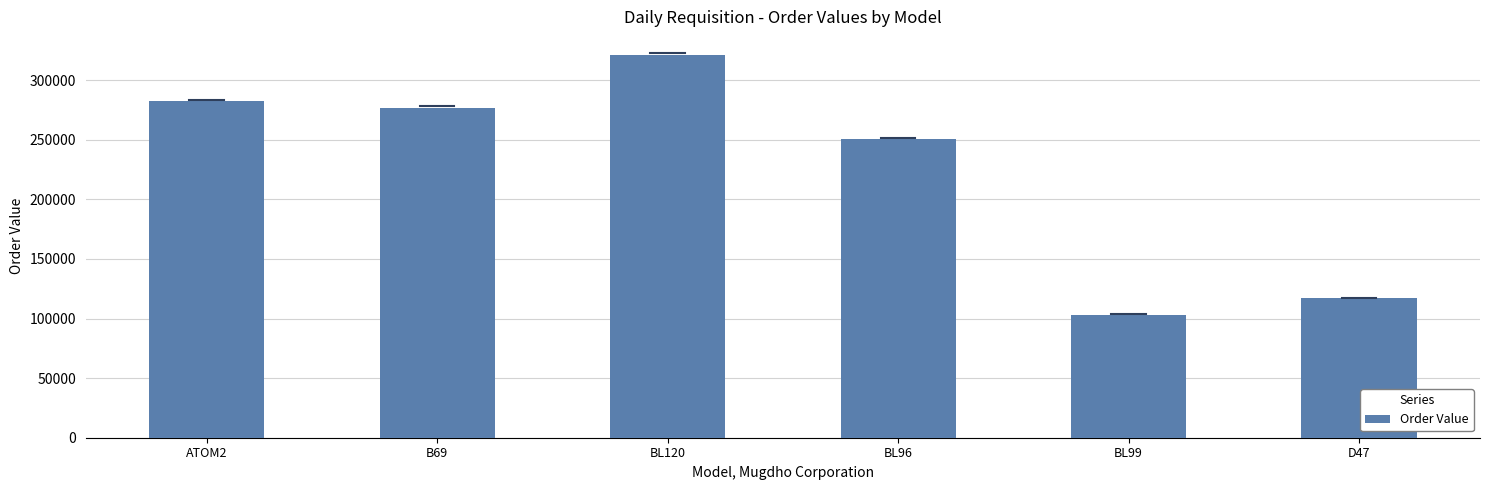

Rank the categories by value from highest to lowest.

BL120, ATOM2, B69, BL96, D47, BL99